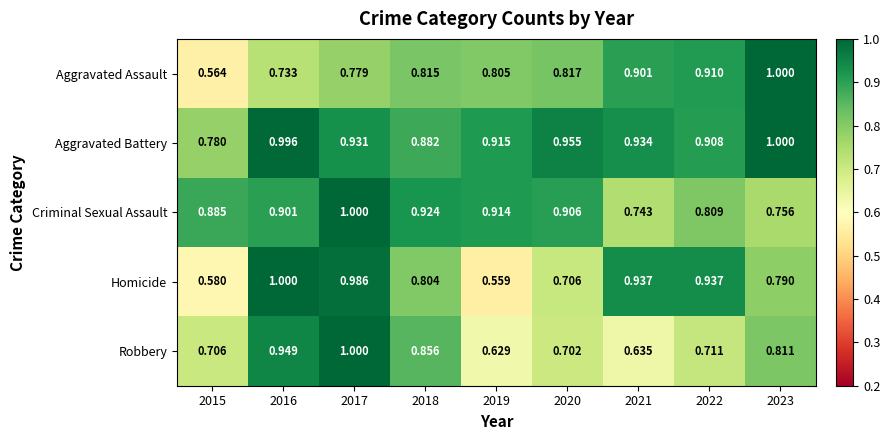

At which category is the sum across all series the highest?

2017